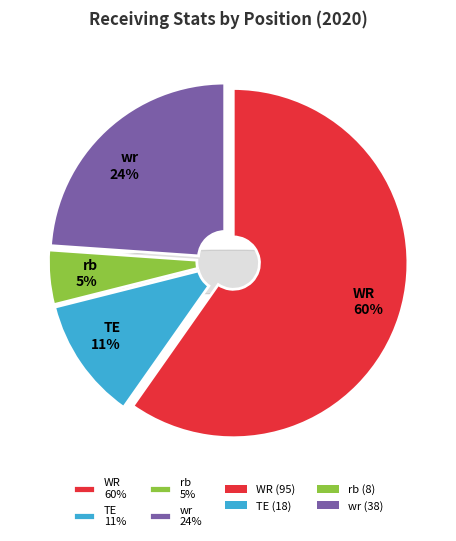

The WR slice represents 50% of the pie. True or false?

False